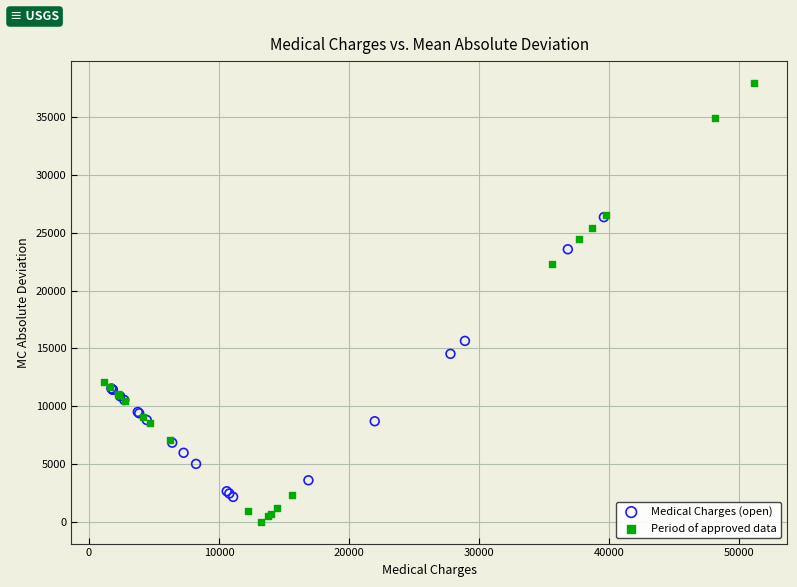

Which series reaches the minimum Y coordinate?

Period of approved data